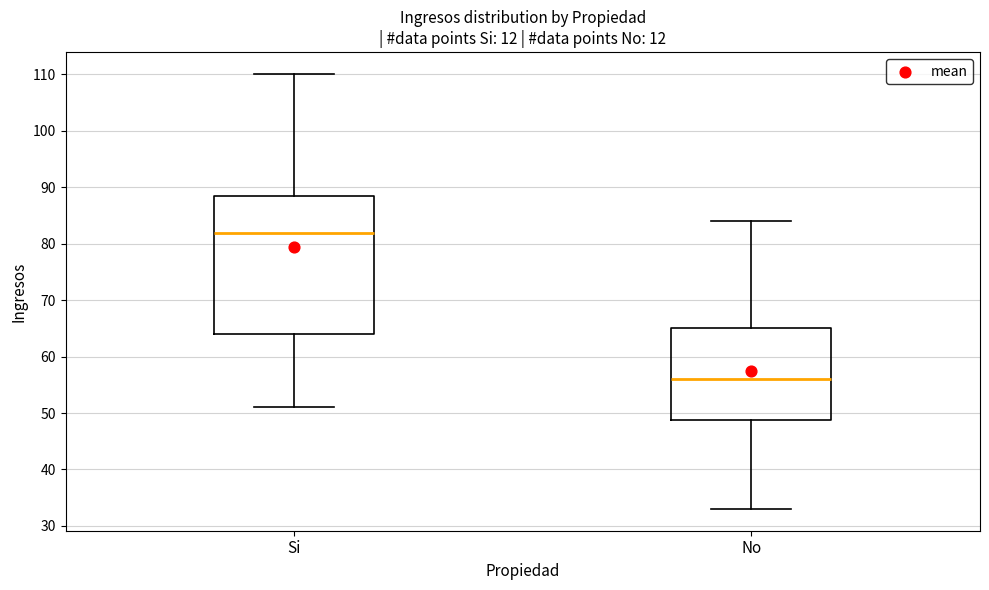

Which box's median line is the highest?

Si